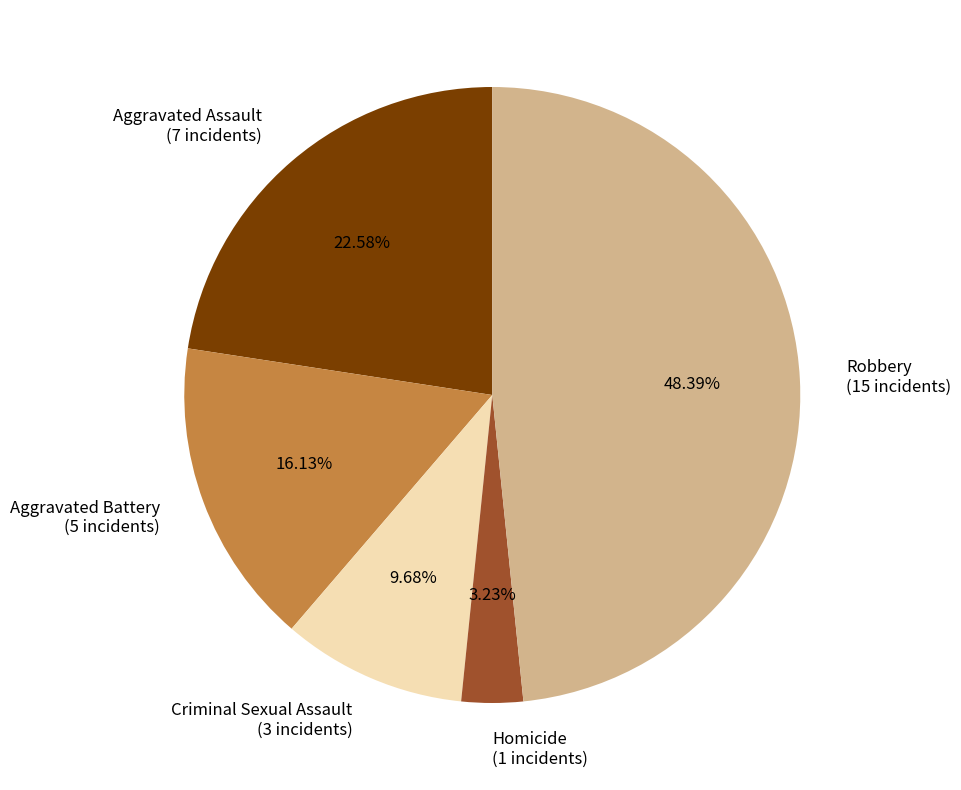

Is there a majority slice in this chart?

No